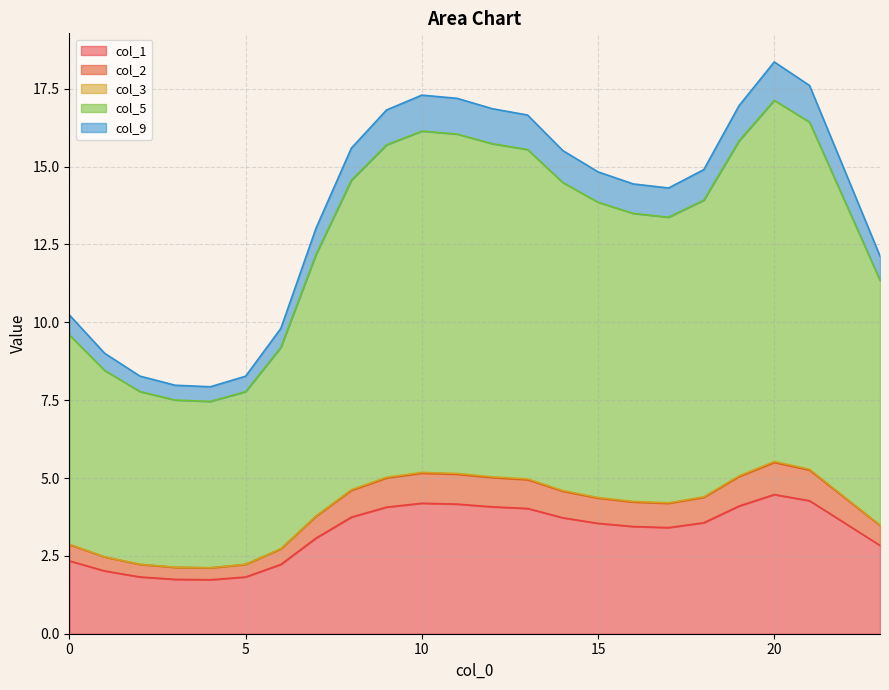

What is the sum of all col_1 values?

77.9